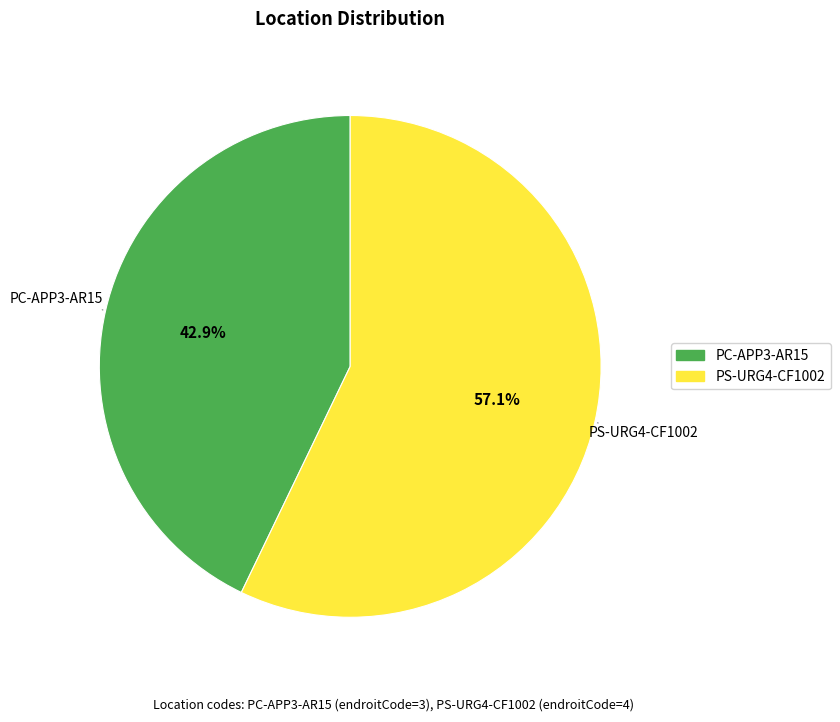

To the nearest percent, what is the average slice percentage?

50%